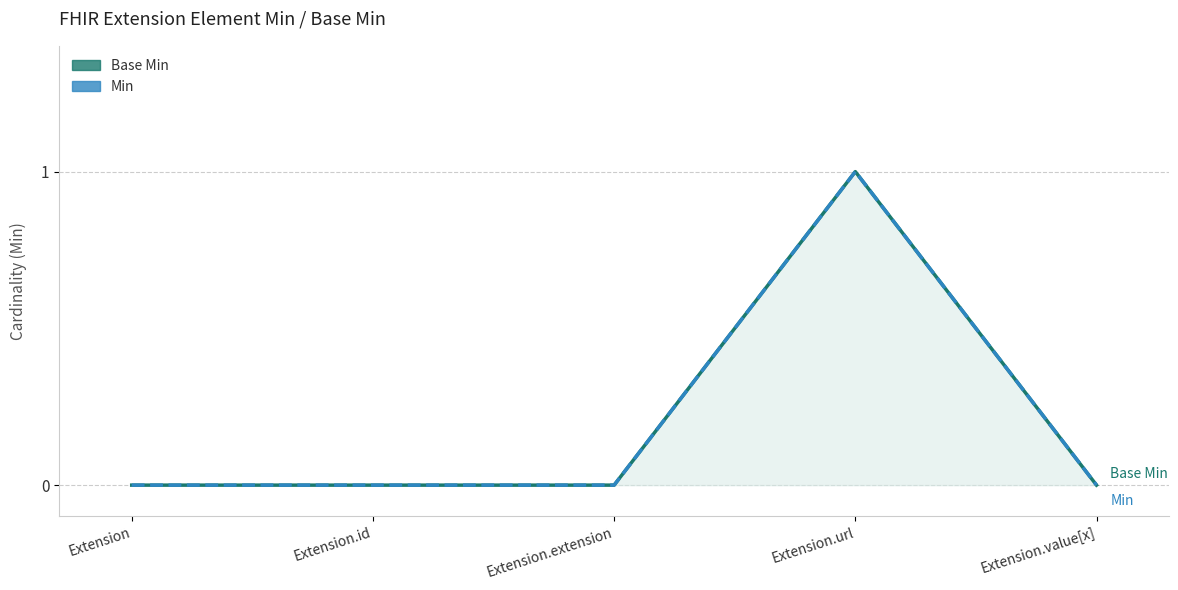

True or false: Base Min line and Min line cross at least once.

False